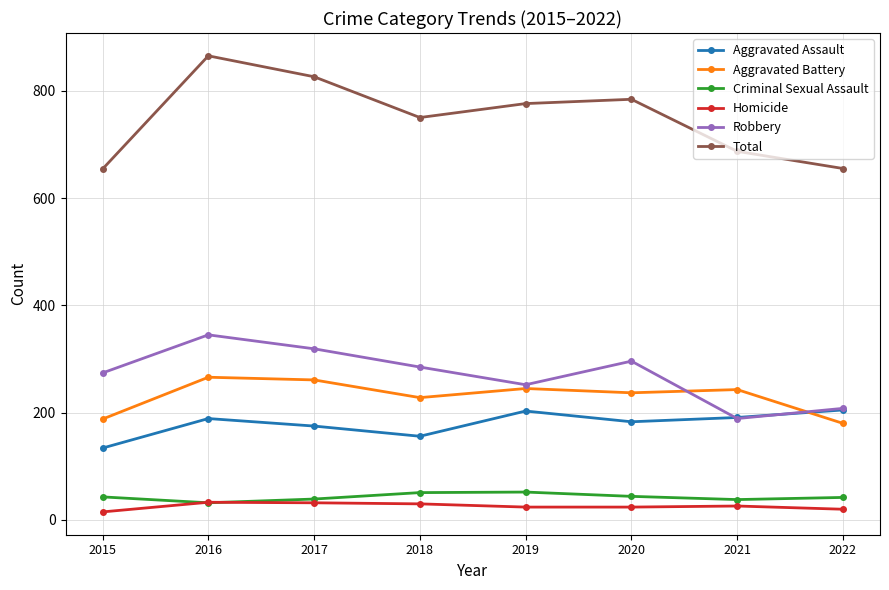

Which series has the largest range (max minus min)?

Total